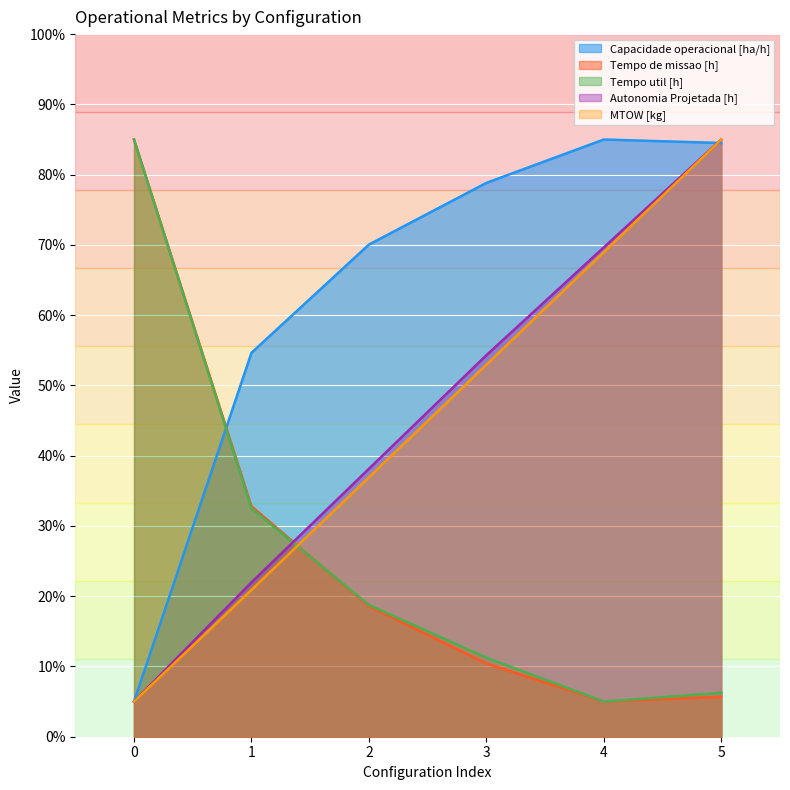

At how many categories does at least one series exceed 84?

3